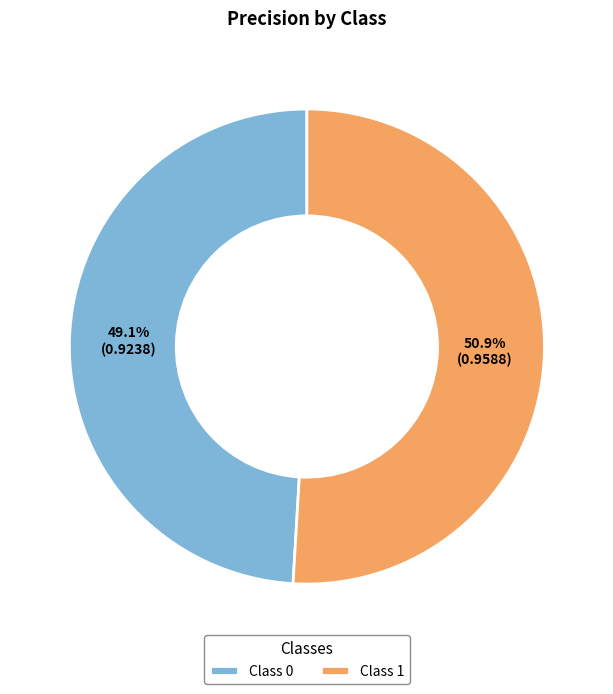

Which slice is the largest?

Class 1